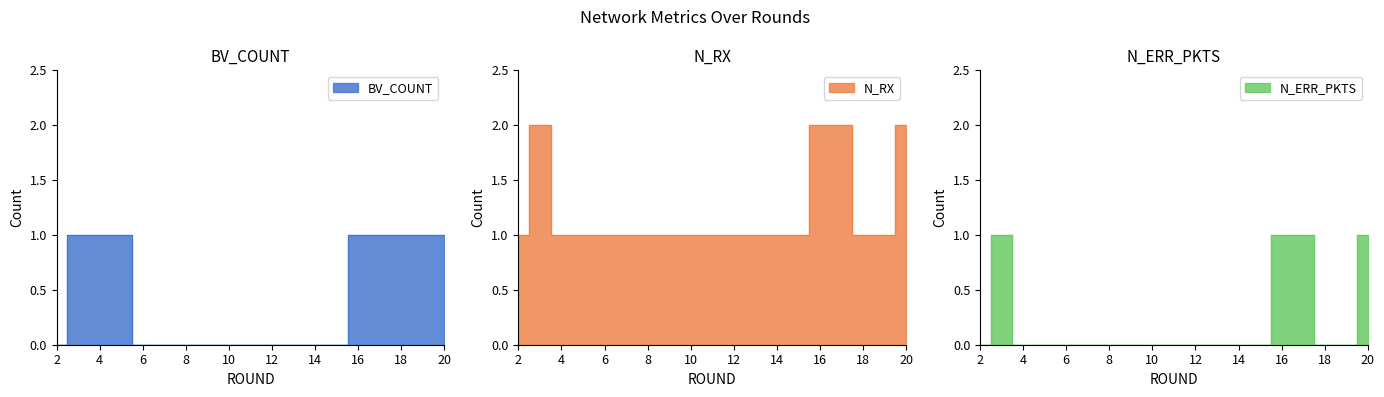

Reading left to right, extract all data points from this chart.

BV_COUNT: 2=0	3=1	4=1	5=1	6=0	7=0	8=0	9=0	10=0	11=0	12=0	13=0	14=0	15=0	16=1	17=1	18=1	19=1	20=1
N_RX: 2=1	3=2	4=1	5=1	6=1	7=1	8=1	9=1	10=1	11=1	12=1	13=1	14=1	15=1	16=2	17=2	18=1	19=1	20=2
N_ERR_PKTS: 2=0	3=1	4=0	5=0	6=0	7=0	8=0	9=0	10=0	11=0	12=0	13=0	14=0	15=0	16=1	17=1	18=0	19=0	20=1